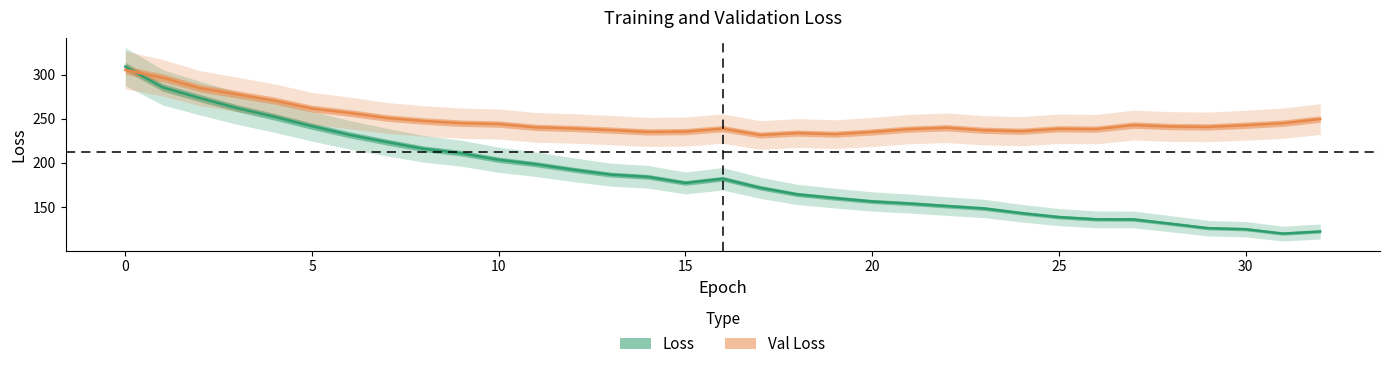

True or false: loss has more than 2 points higher than both neighbors.

False